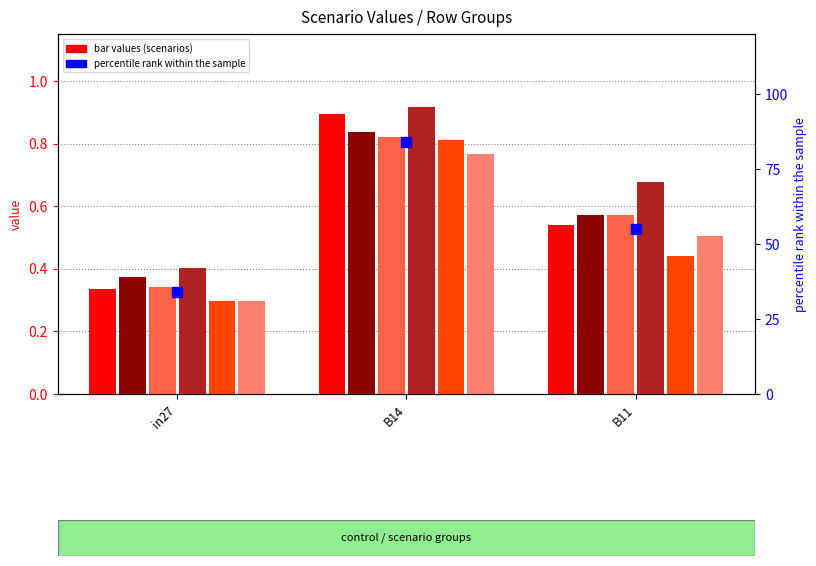

Reading right to left, transcribe all the data shown in this chart.

job764_scenario0_1764: 0.5	0.9	0.3
job765_scenario0_1765: 0.6	0.8	0.4
job766_scenario0_1768: 0.6	0.8	0.3
job769_scenario1_1777: 0.7	0.9	0.4
job770_scenario0_1778: 0.4	0.8	0.3
job772_scenario0_1781: 0.5	0.8	0.3